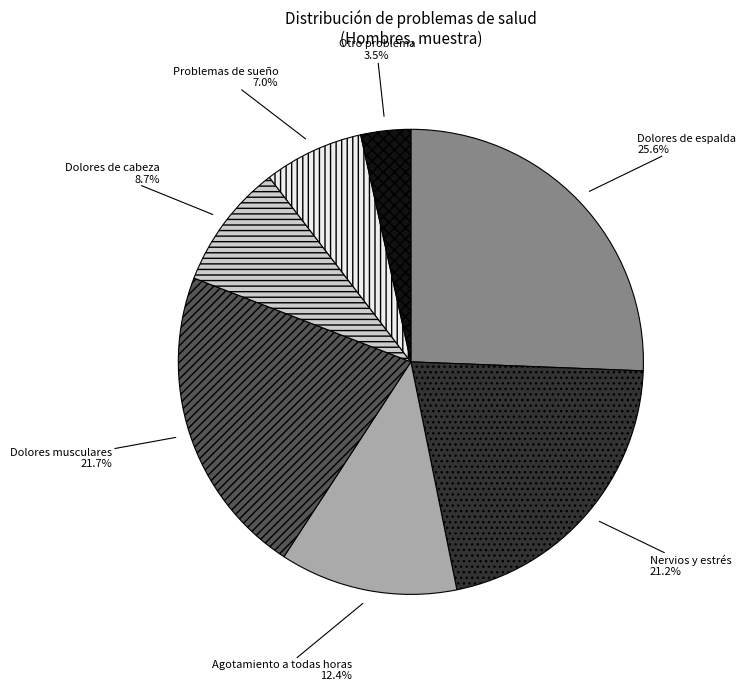

Does Dolores de cabeza account for over 50% of the chart?

No